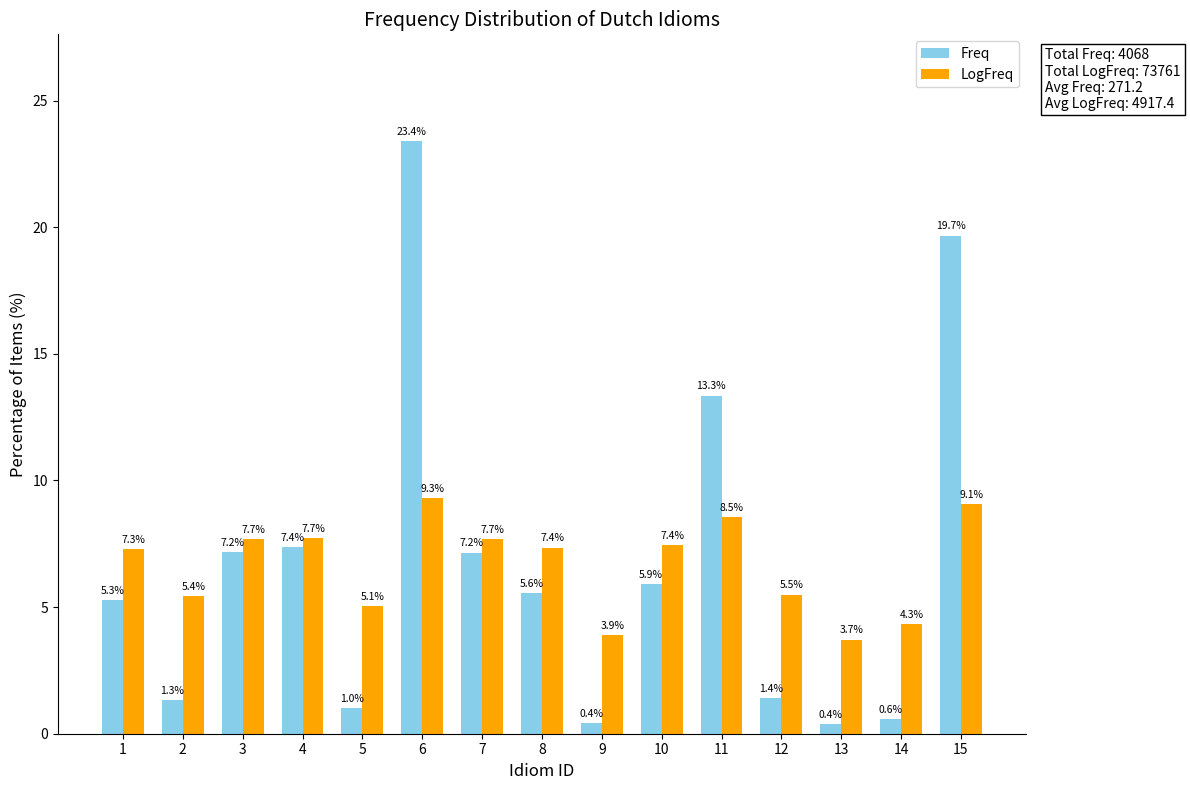

Is the value of LogFreq at 10 greater than the value of Freq at 5?

Yes